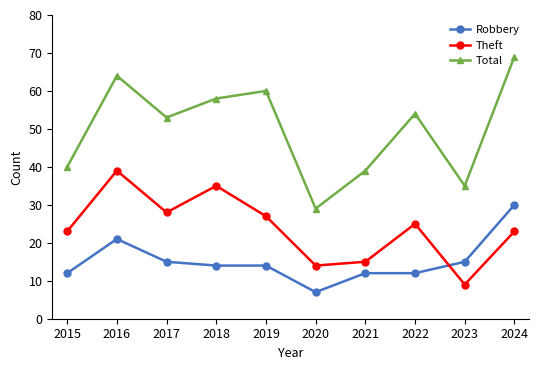

In Theft, how many points are lower than both neighbors (excluding endpoints)?

3